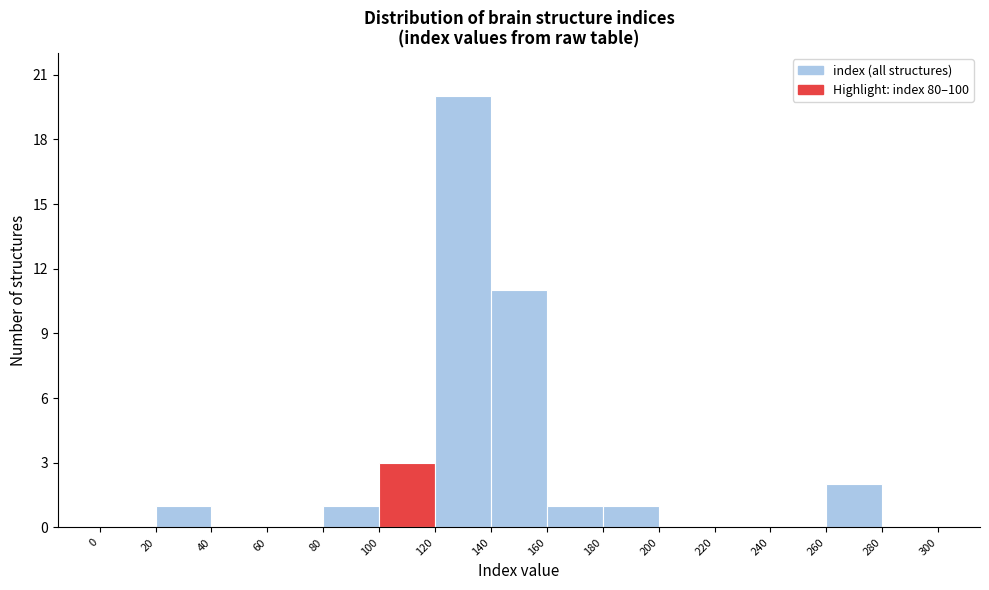

Reading left to right, transcribe this chart: for each bar, give the range it covers on the x-axis and its height. The values are not printed on the chart, so give them approximately, as read against the axis.

0 to 20: 0
20 to 40: 1
40 to 60: 0
60 to 80: 0
80 to 100: 1
100 to 120: 3
120 to 140: 20
140 to 160: 11
160 to 180: 1
180 to 200: 1
200 to 220: 0
220 to 240: 0
240 to 260: 0
260 to 280: 2
280 to 300: 0